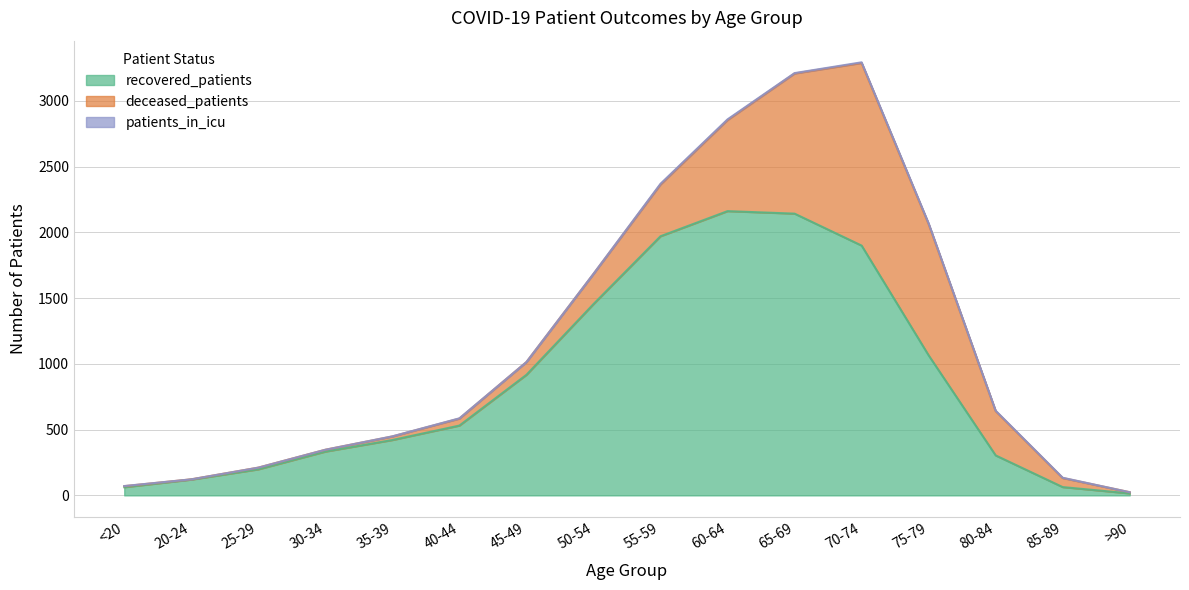

True or false: deceased_patients and recovered_patients intersect in this chart.

True